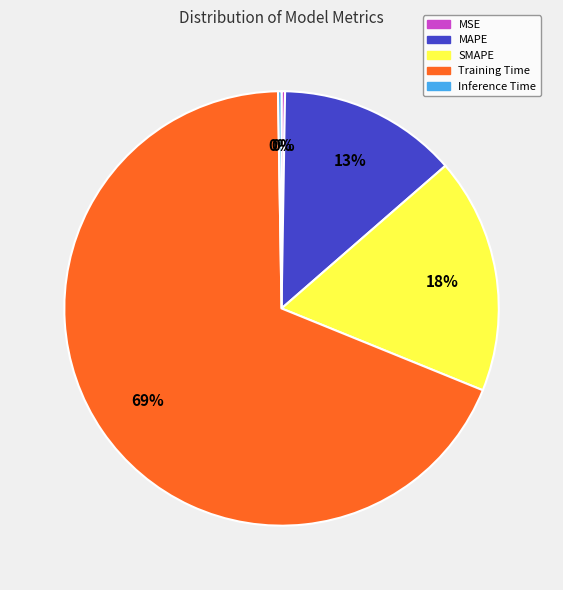

What is the largest slice in the pie chart?

Training Time